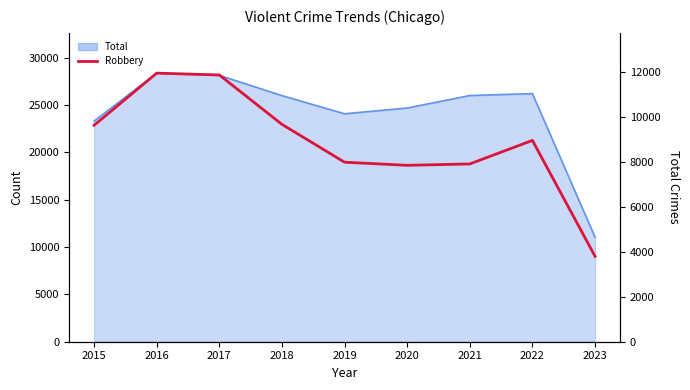

How many points are higher than both their immediate neighbors (excluding endpoints)?

2